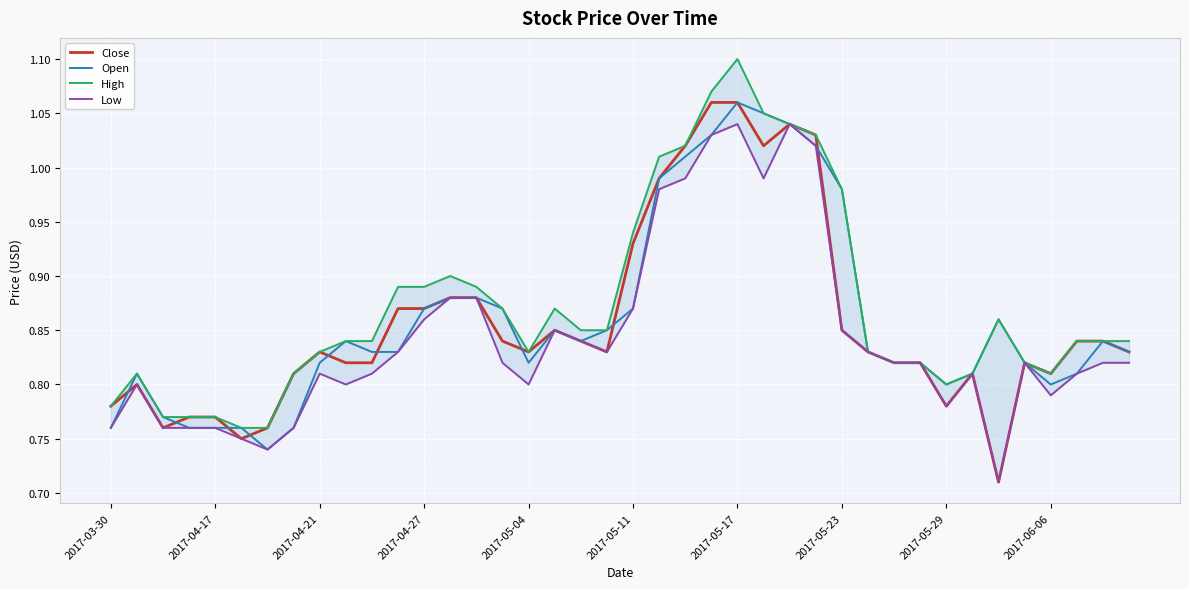

What is the value of the Open point at the 10th from the left?

0.8